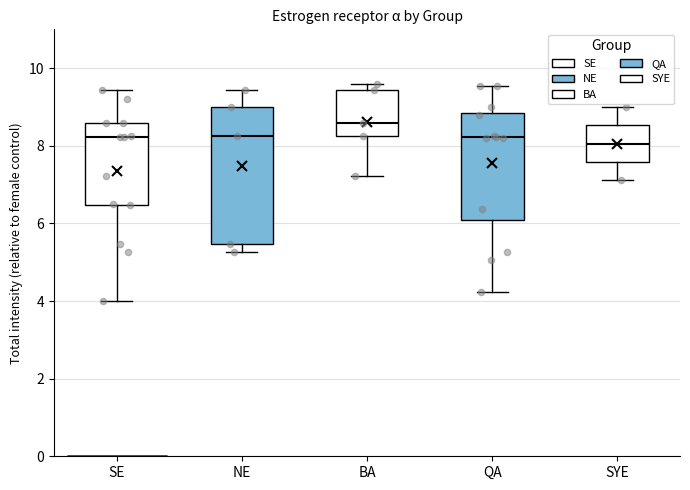

Reading left to right, transcribe this box plot: for each box, give where its median line is, the range the box spans, and where its two whiskers end, as read against the y-axis. The values are not printed on the chart, so give them approximately, as read against the axis.

SE: median 8.2, box 6.4 to 8.6, whiskers 4.0 to 9.4
NE: median 8.2, box 5.4 to 9.0, whiskers 5.2 to 9.4
BA: median 8.6, box 8.2 to 9.4, whiskers 7.2 to 9.6
QA: median 8.2, box 6.0 to 8.8, whiskers 4.2 to 9.6
SYE: median 8.0, box 7.6 to 8.6, whiskers 7.2 to 9.0